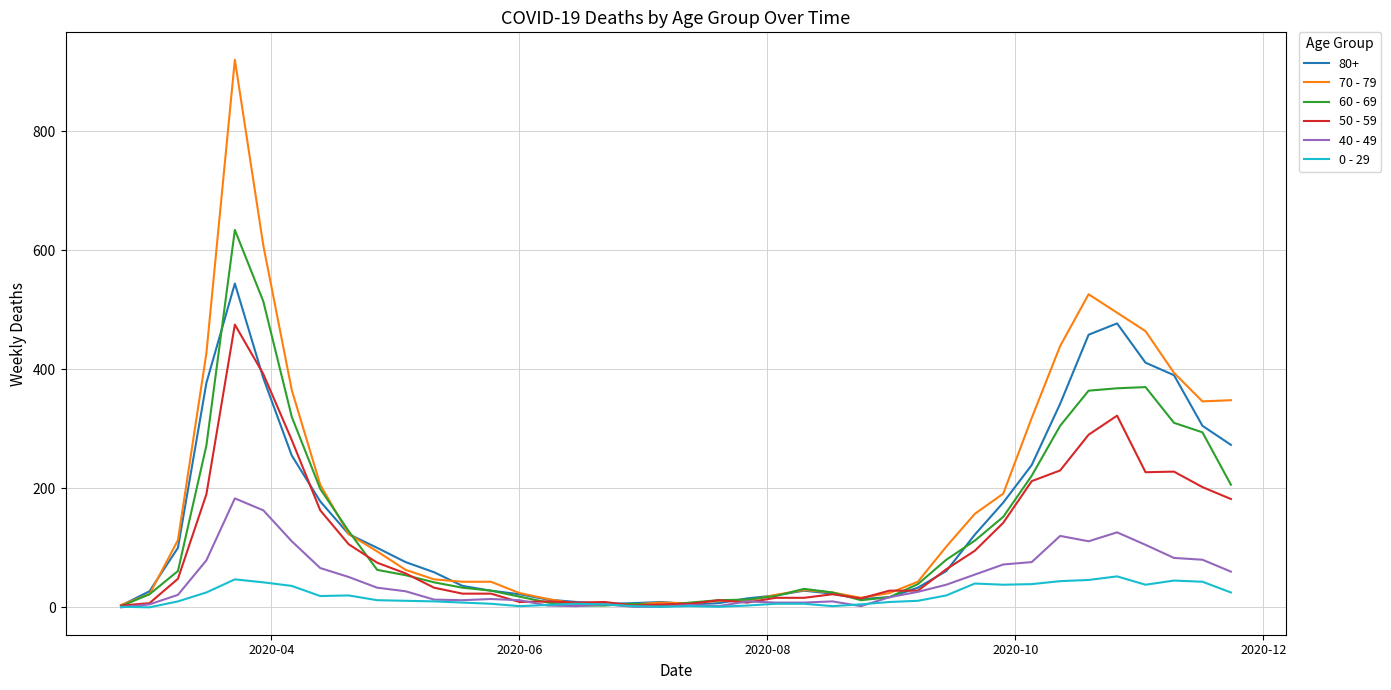

Which series has the largest range (max minus min)?

70 - 79